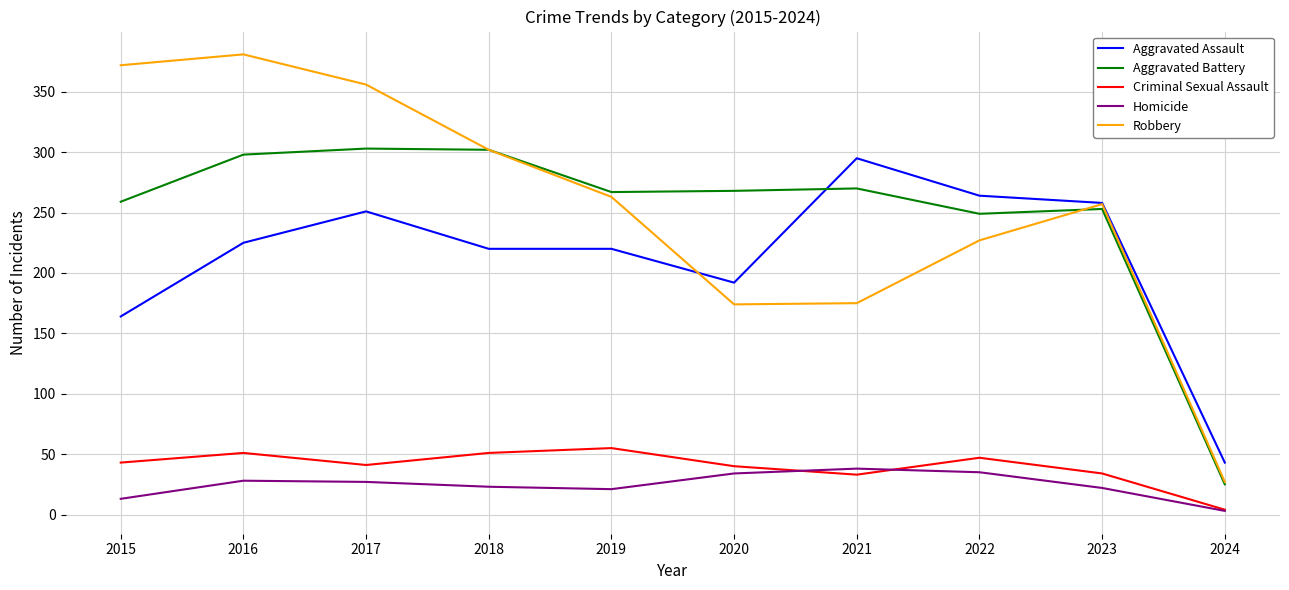

True or false: Aggravated Battery has a value of 253 at 2023.

True